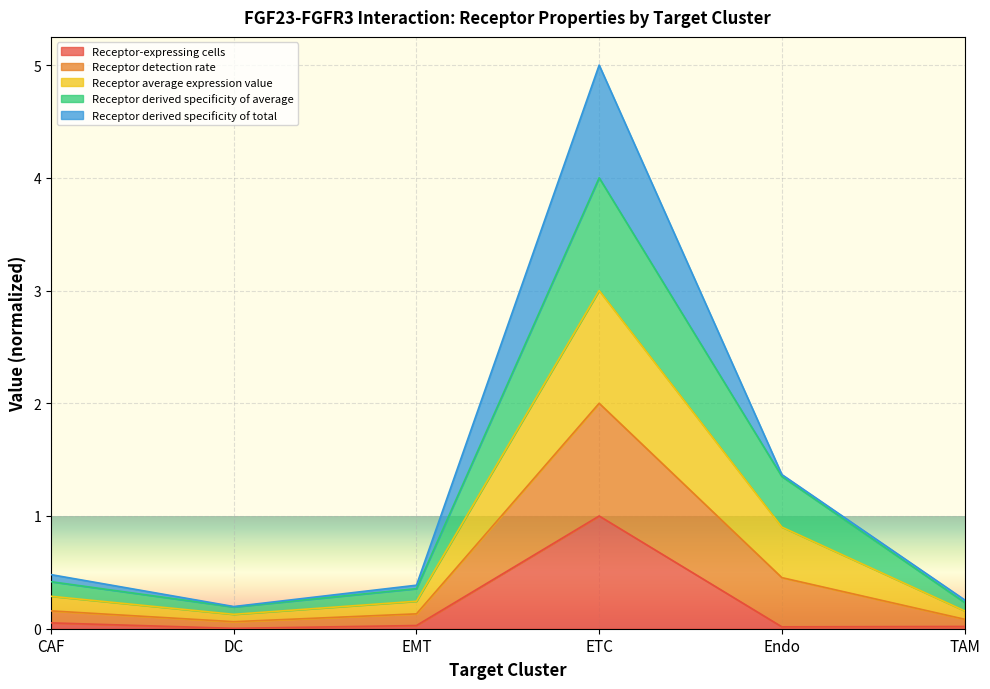

True or false: Receptor derived specificity of total and Receptor detection rate cross at least once.

False